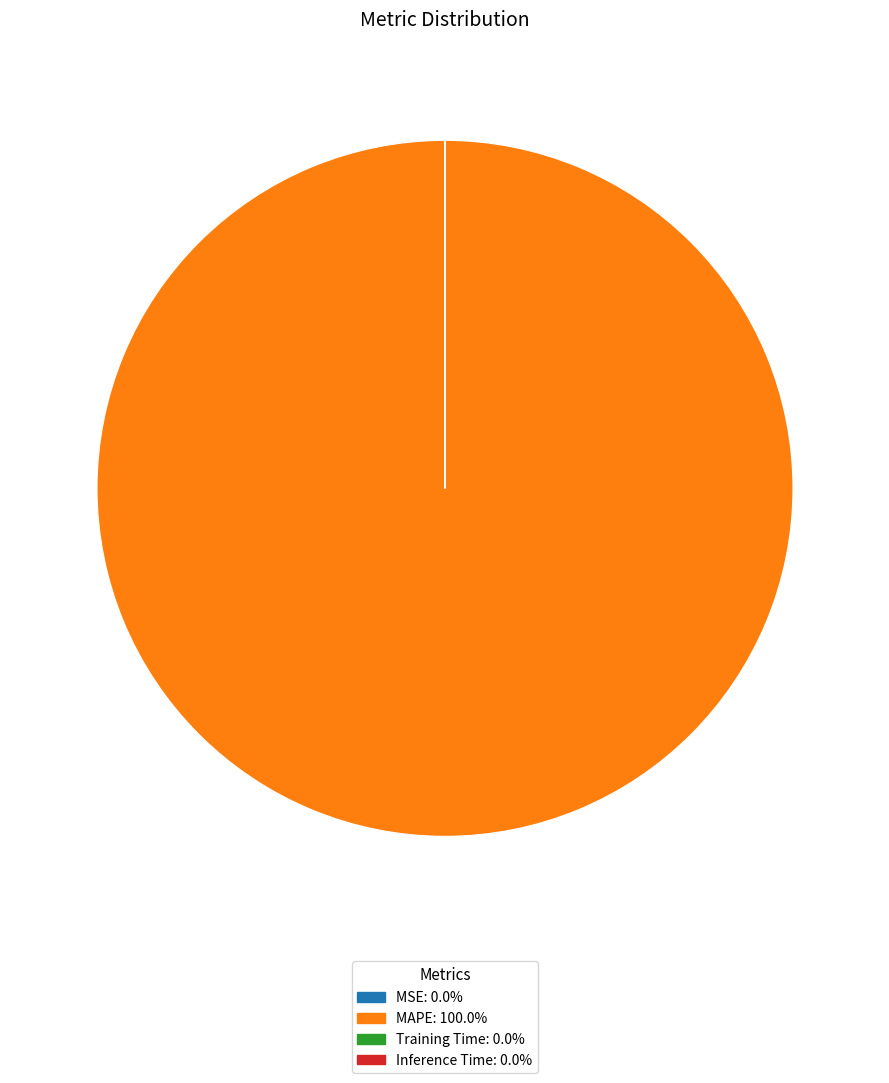

Which category has the biggest portion of the pie?

MAPE